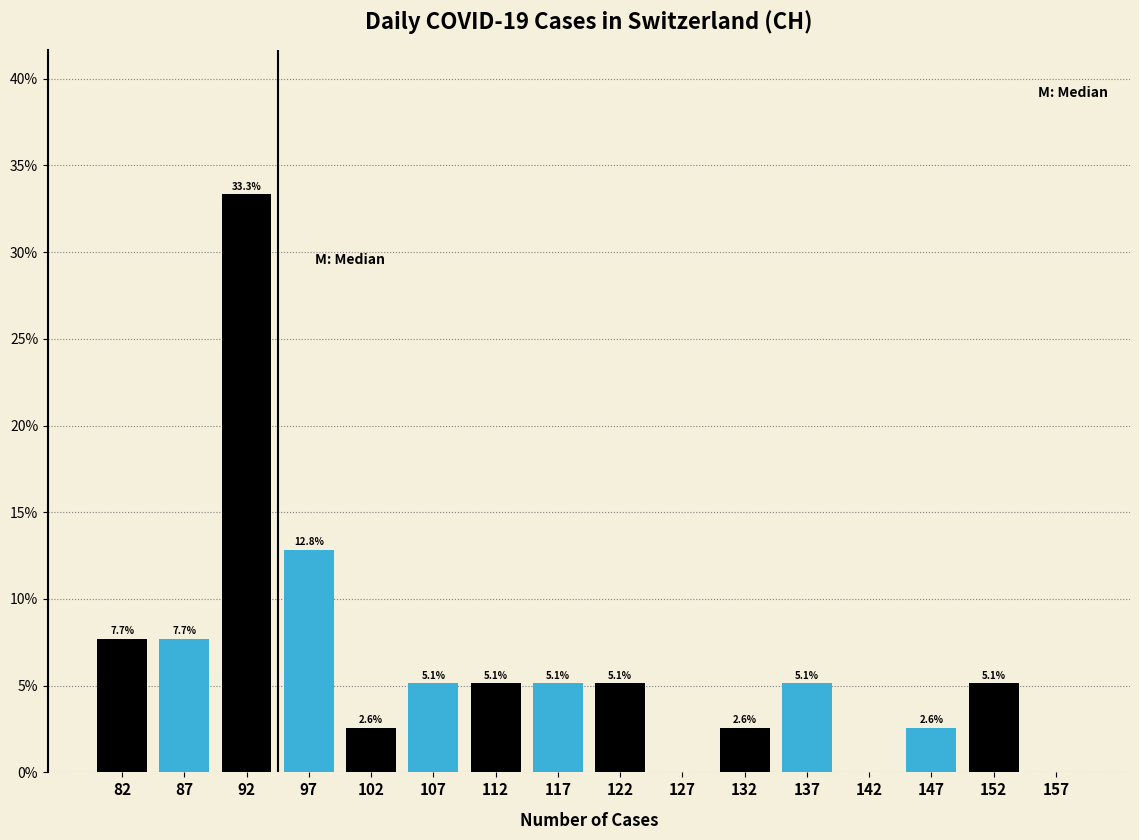

Over which range of the x-axis is the bar tallest?

90 to 95